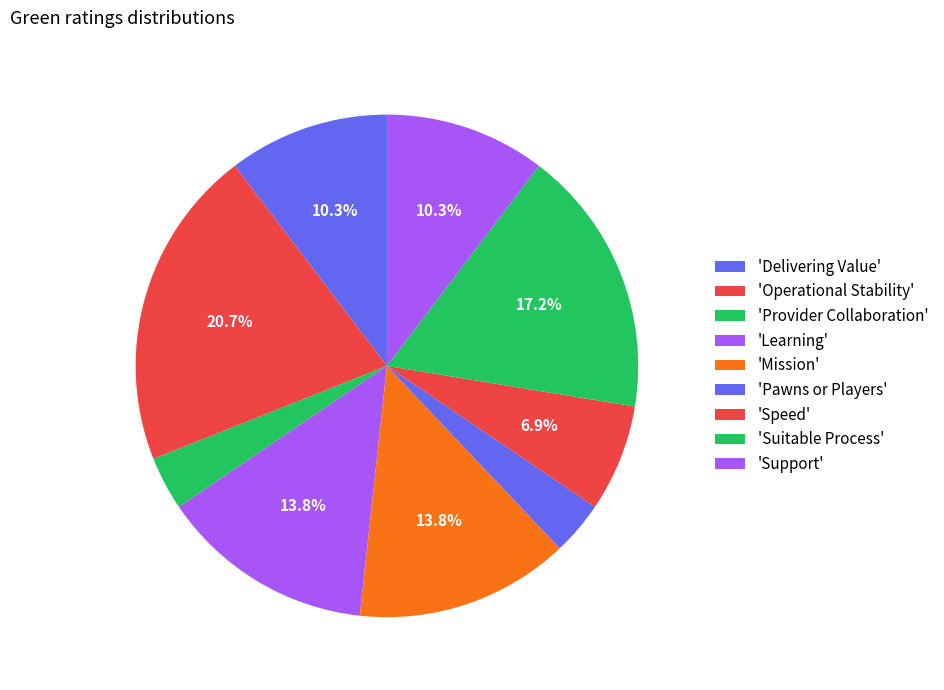

Count the number of slices in the pie.

9